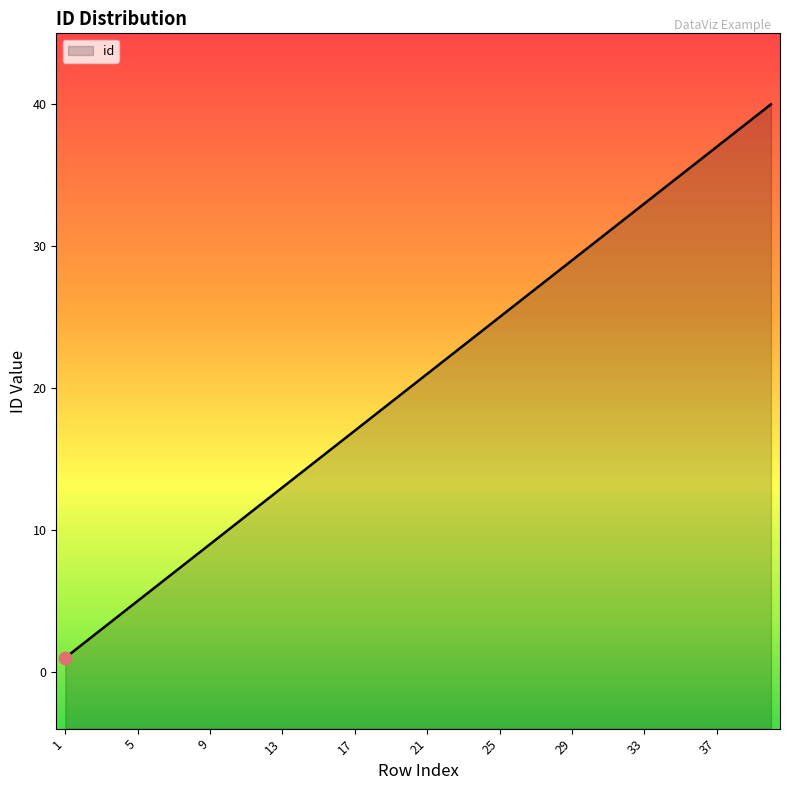

What is the ratio of the value at 1 to the value at 19?

0.1